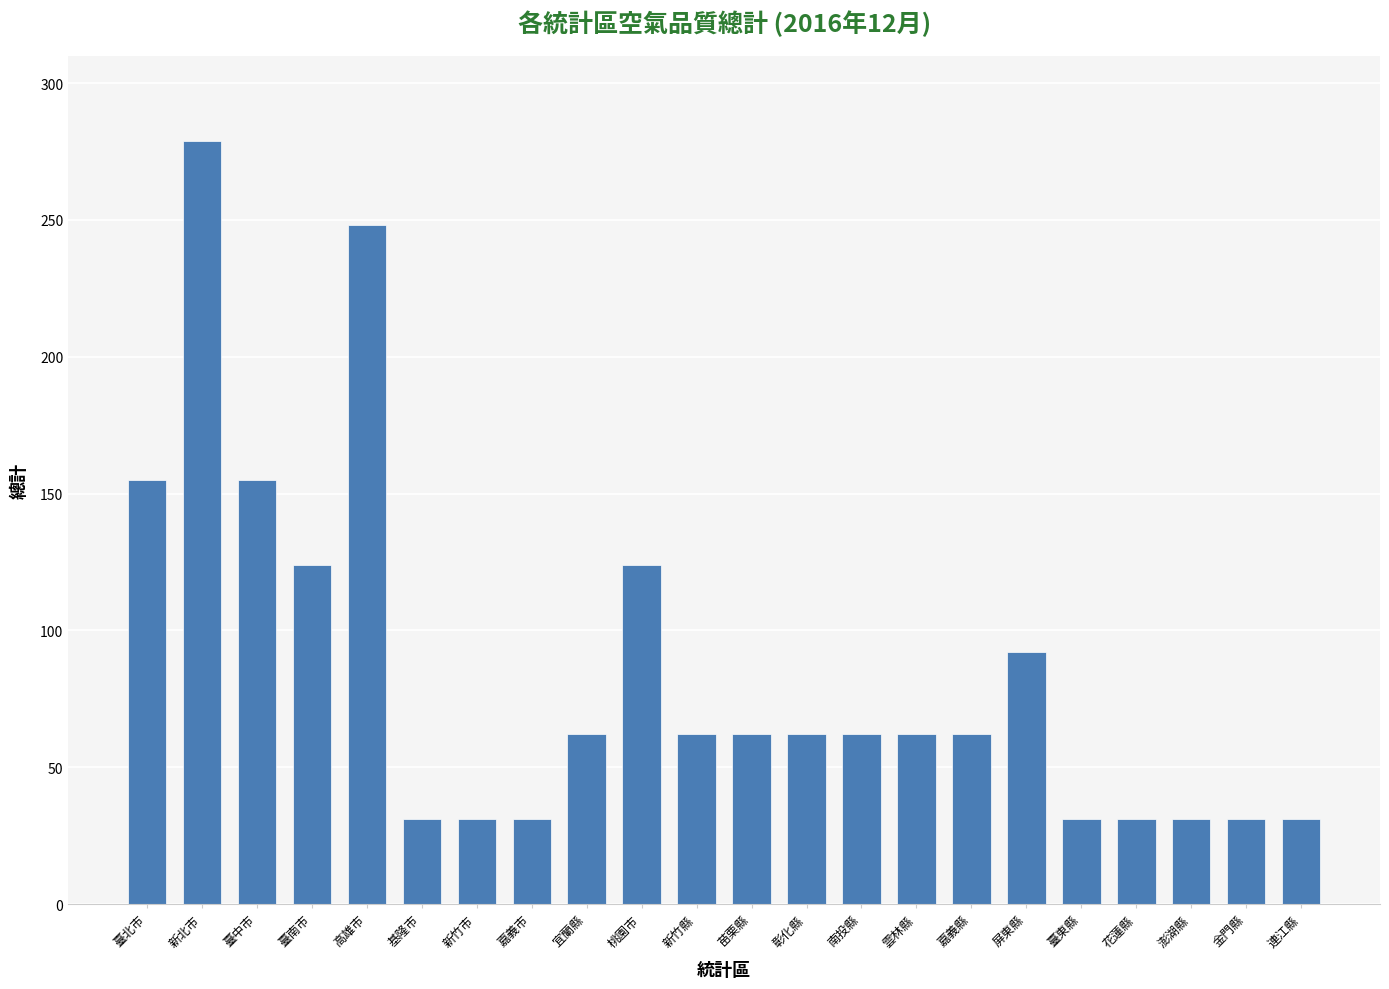

How many distinct data groups are displayed?

1